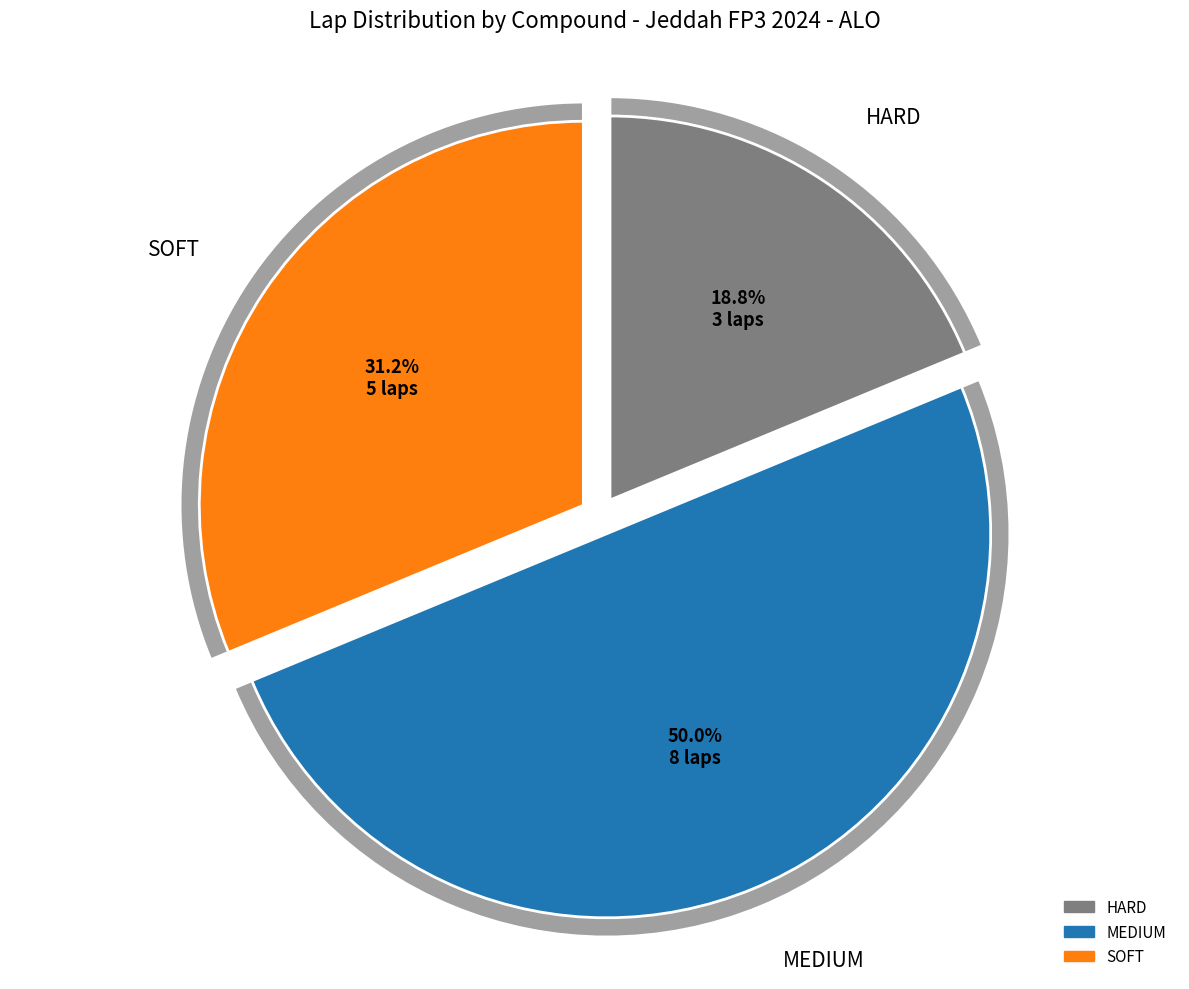

What is the change in value from HARD to SOFT?

+2